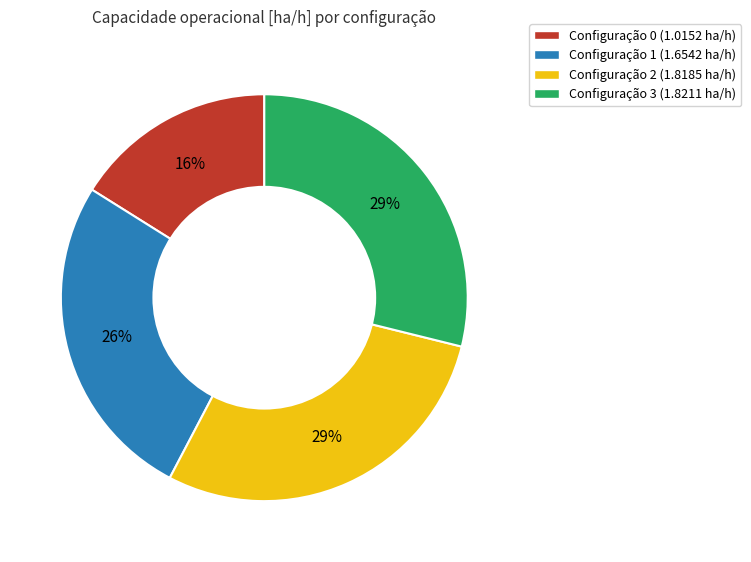

Which category has the smallest portion of the pie?

Configuração 0 (1.0152 ha/h)